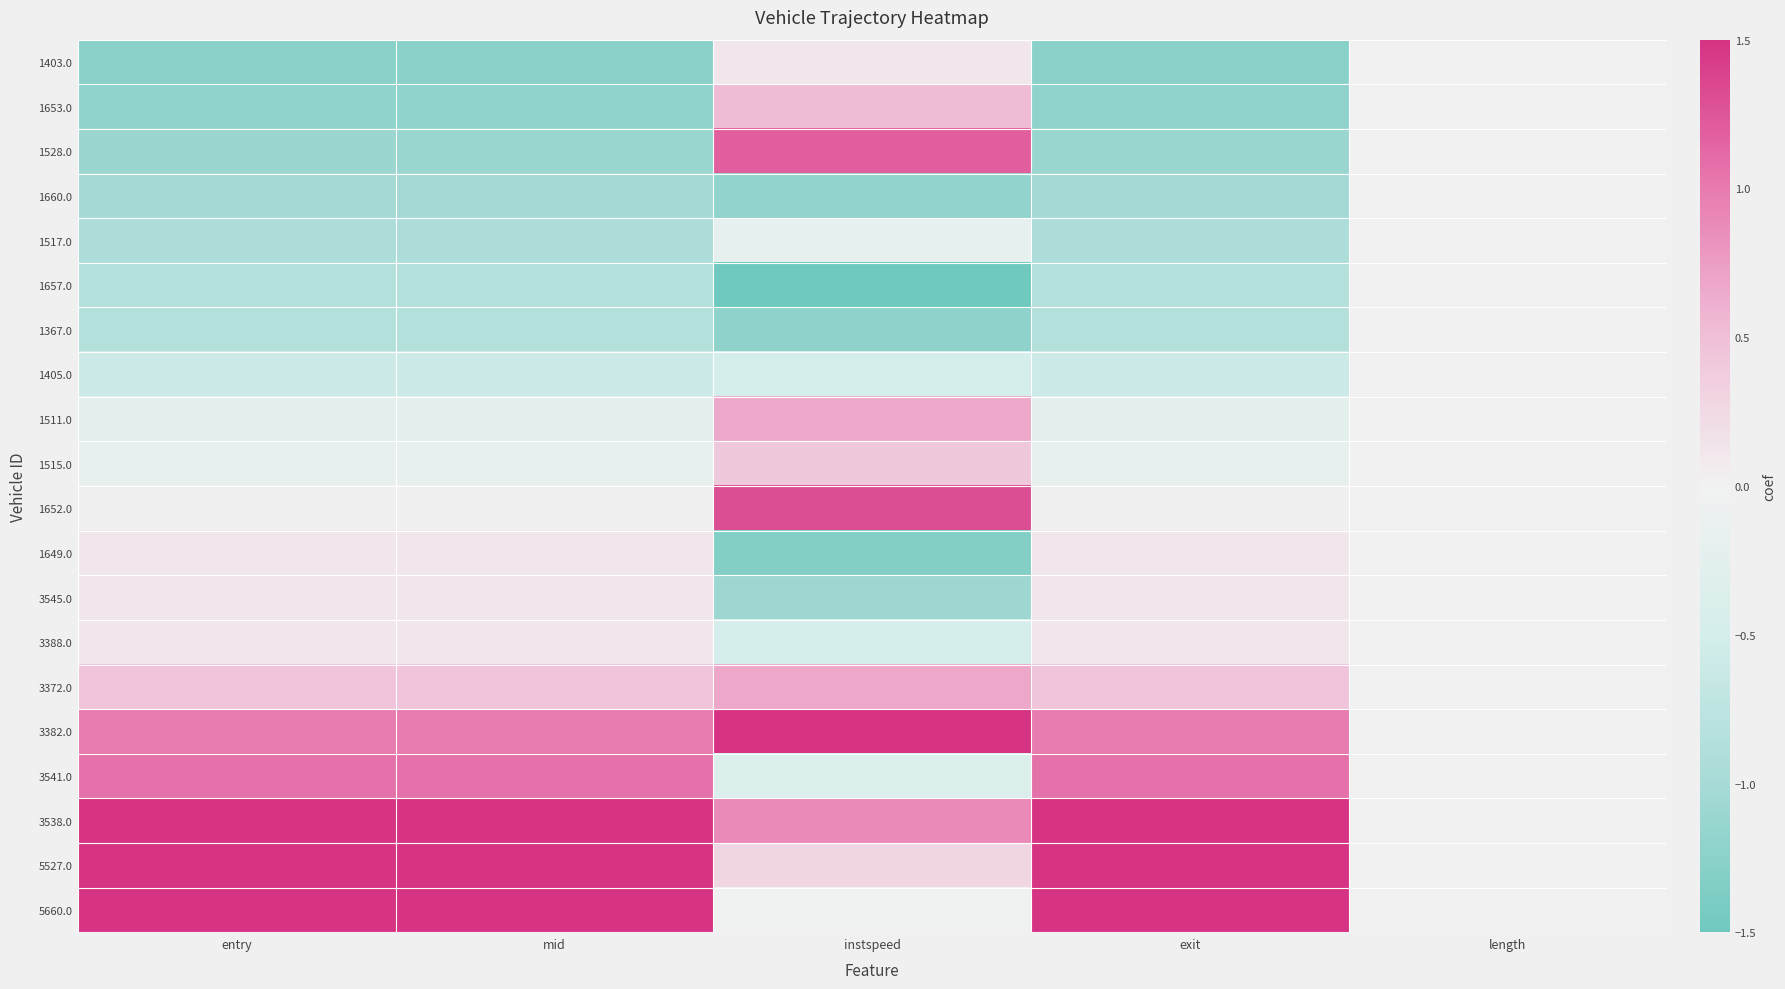

What is the total value across all series at instspeed?

-0.3